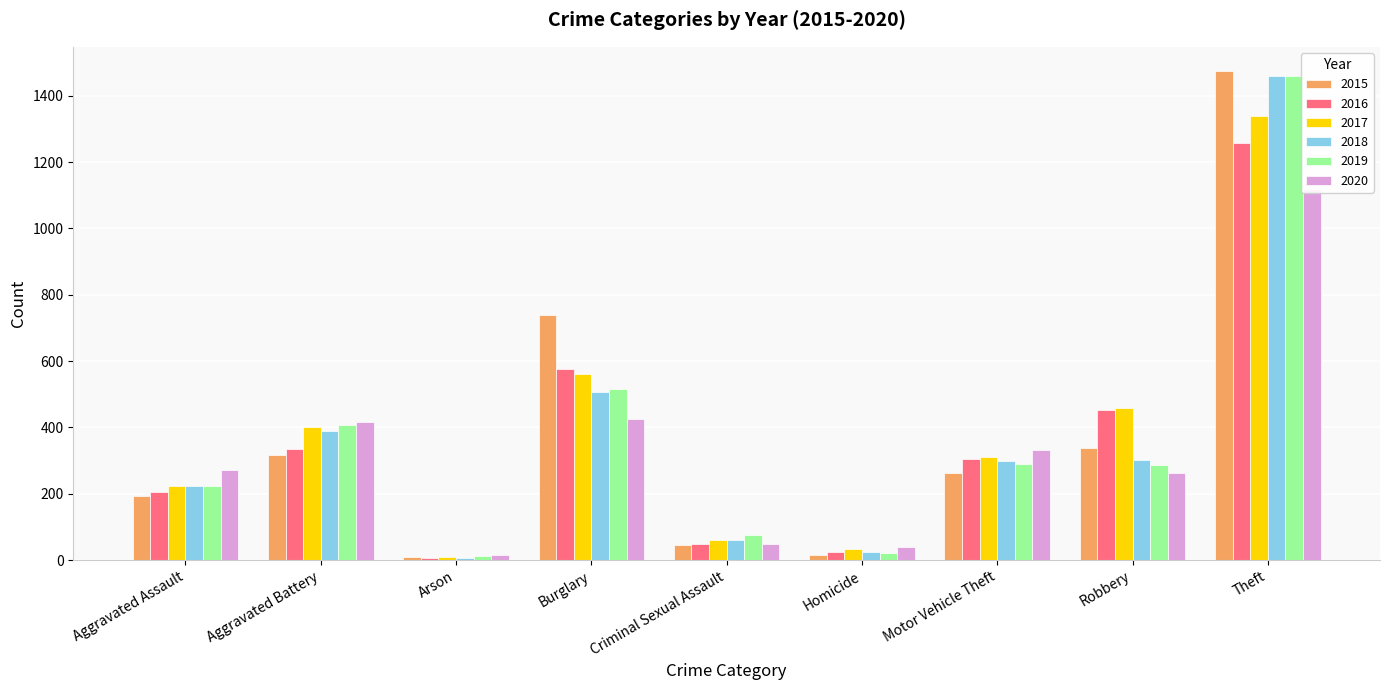

Which category has the lowest value across all series?

Arson